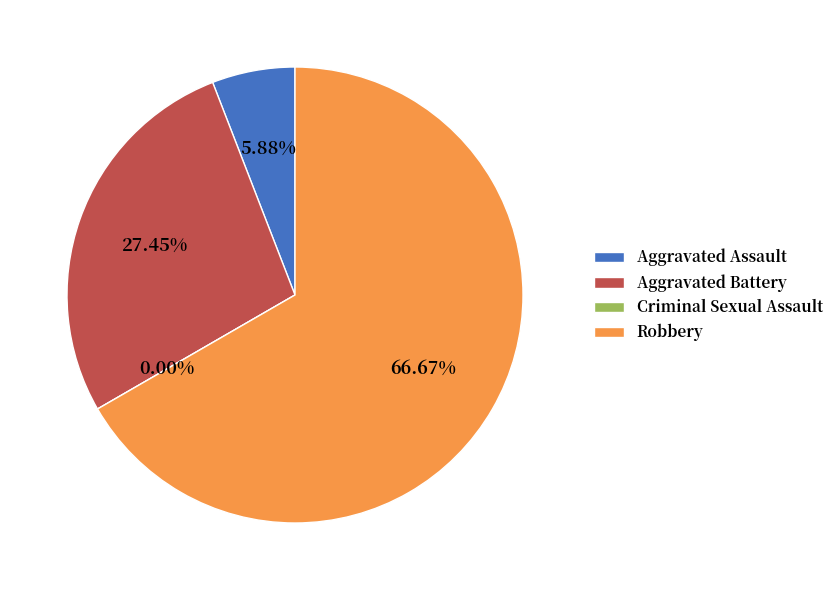

Does any single category account for the majority?

Yes